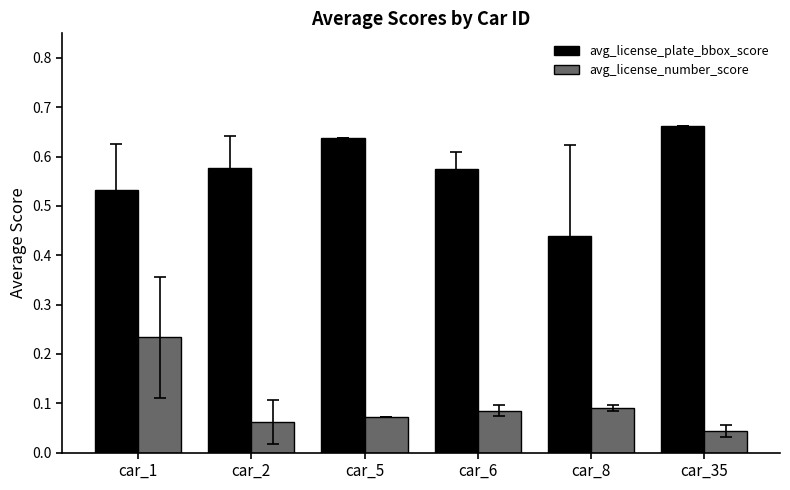

How many data points does each series have?

6